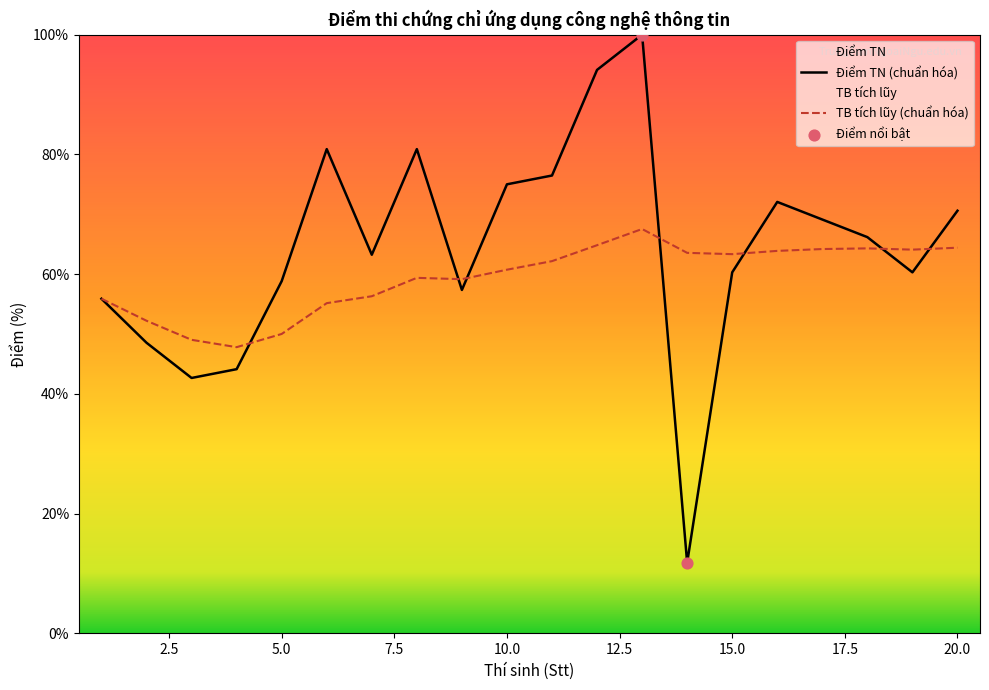

Between 5.0 and 15.0, which series saw the biggest shift?

TB tích lũy (chuẩn hóa)